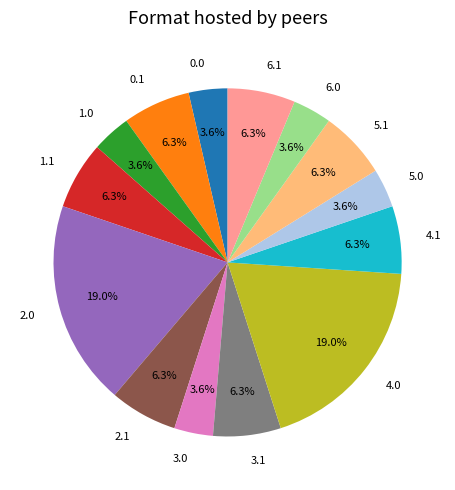

Does any single category account for the majority?

No